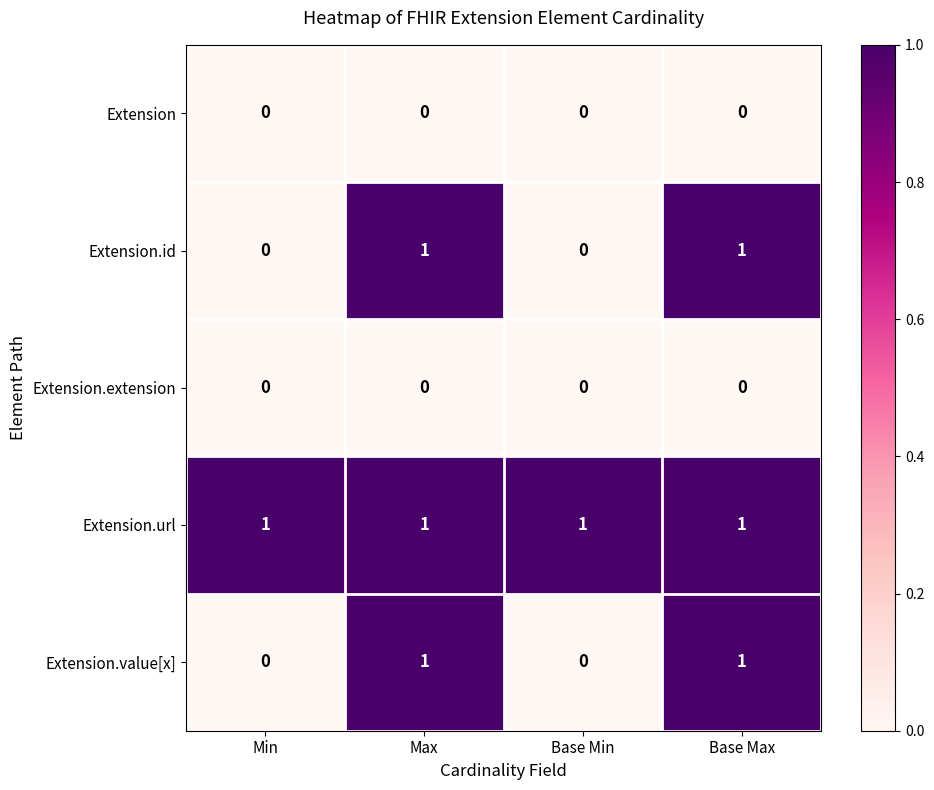

How many categories are shown in the chart?

4